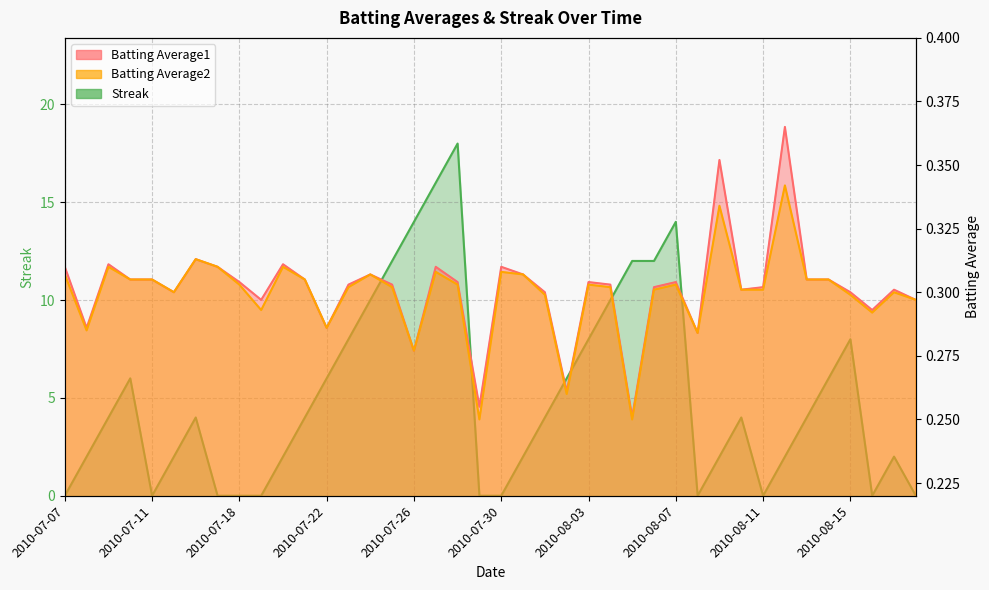

At which label is Streak closest to 9?

2010-07-23